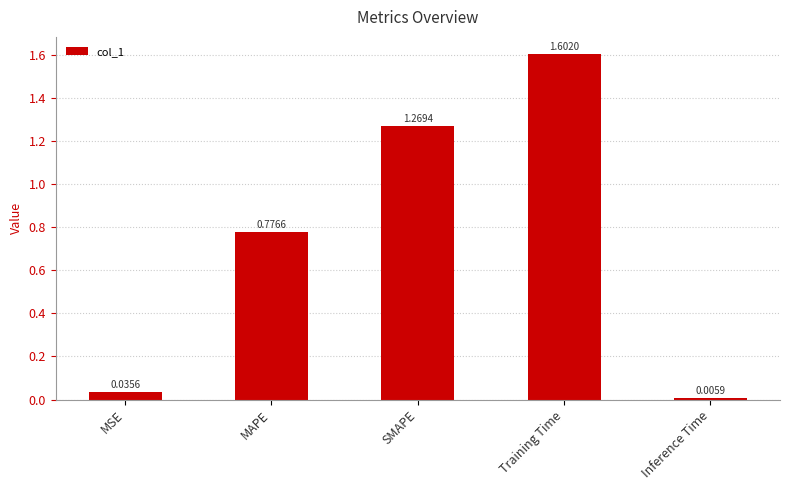

List the labels in order of value, smallest first.

Inference Time, MSE, MAPE, SMAPE, Training Time